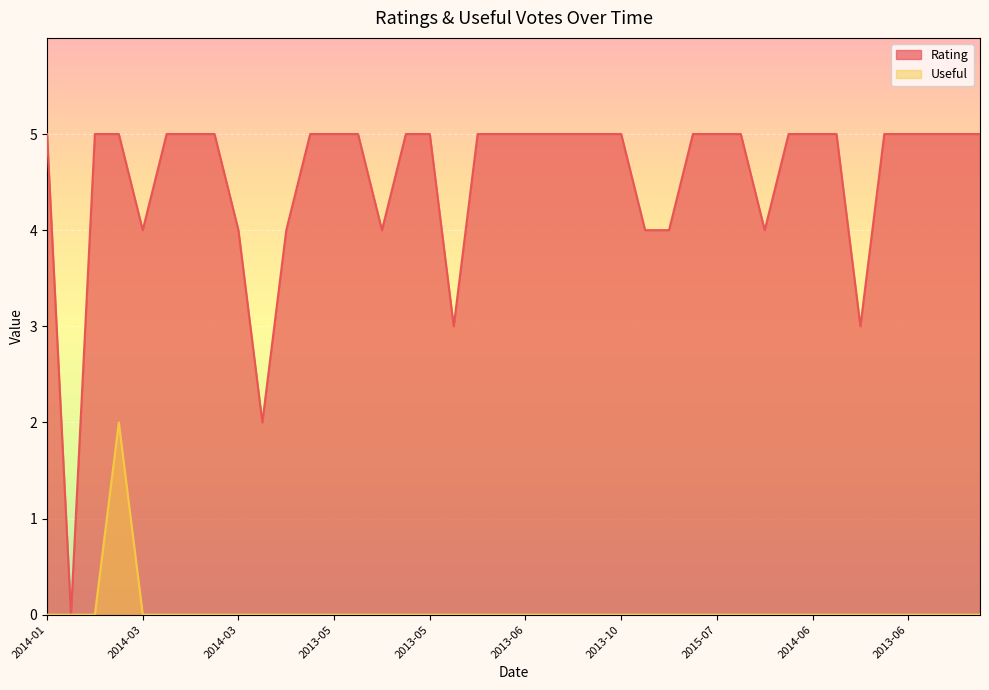

Which category has the highest value in the Useful series?

2015-06